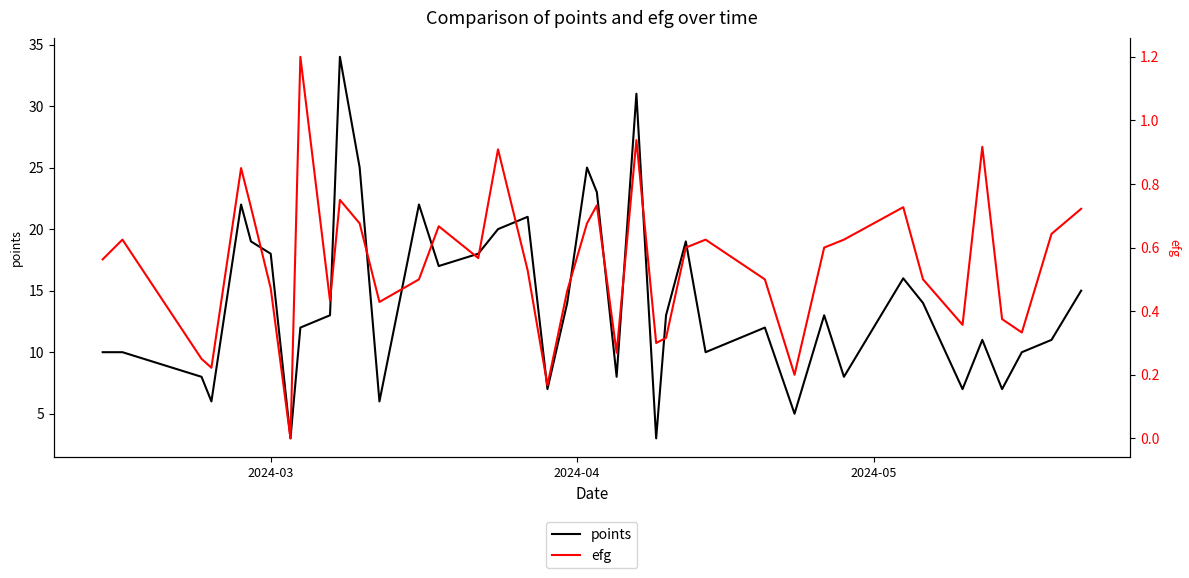

What is the minimum value for points?

3